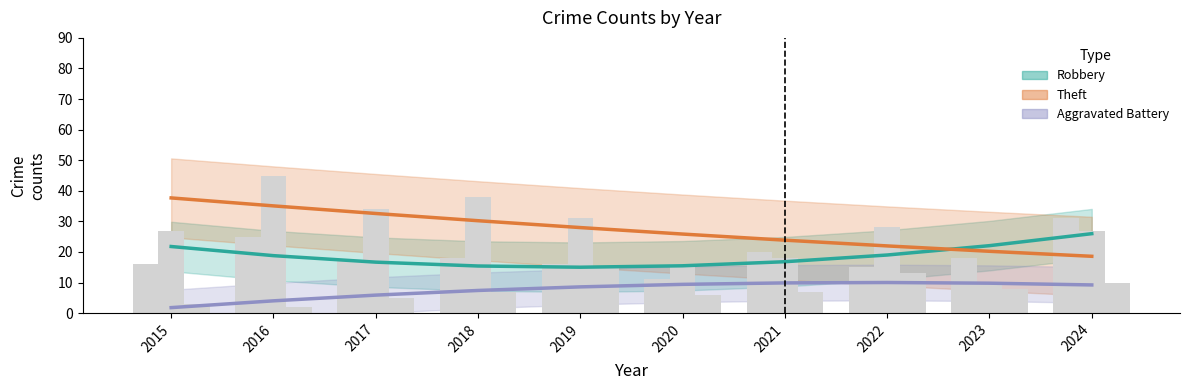

What is the difference between the Theft values at 2015 and 2018?

7.5